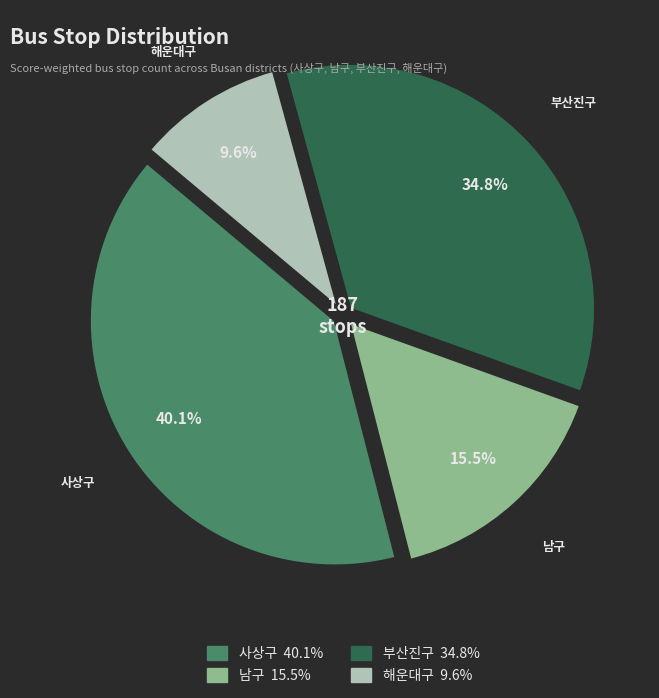

Combined, do 사상구 and 부산진구 account for over 50%?

Yes